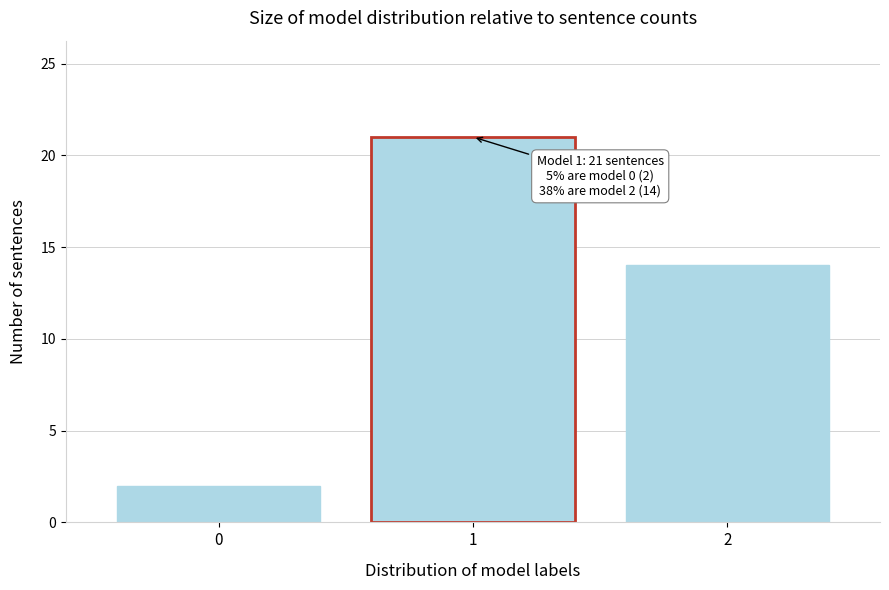

Reading left to right, list all the values displayed in this chart.

2	21	14